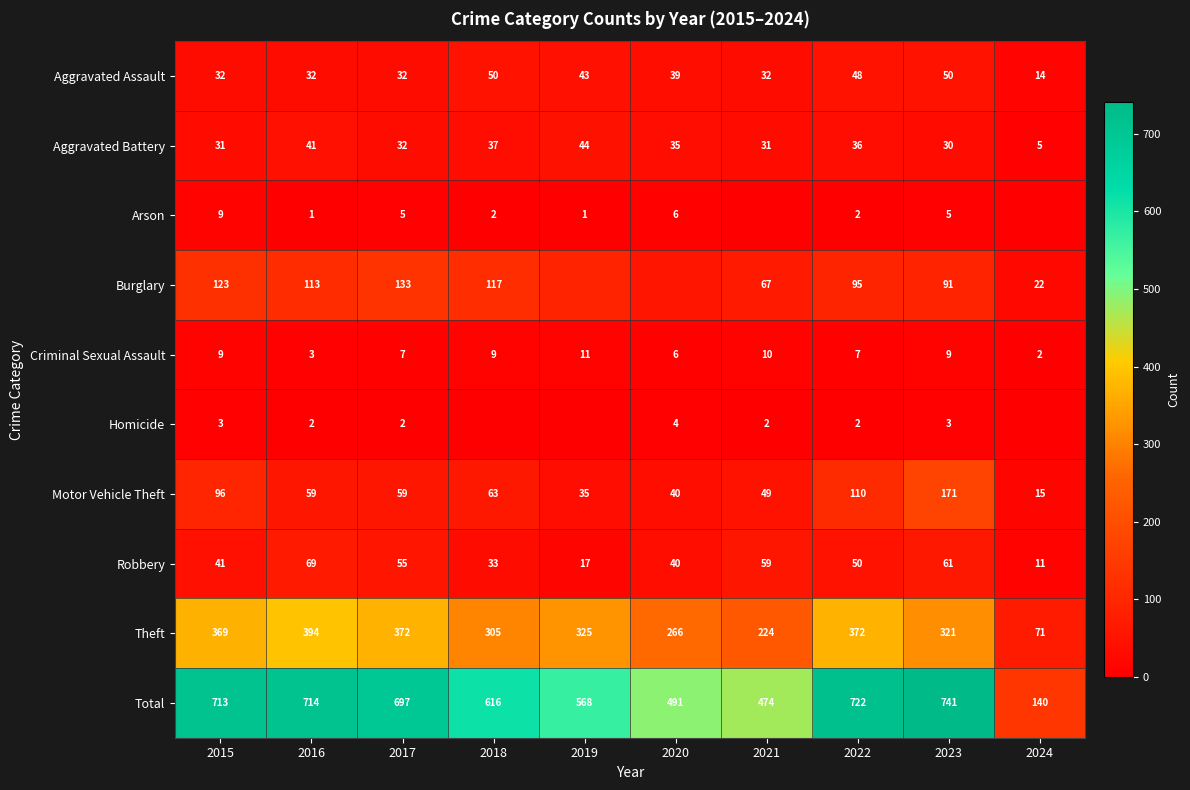

Which category has the highest value across all series?

2023